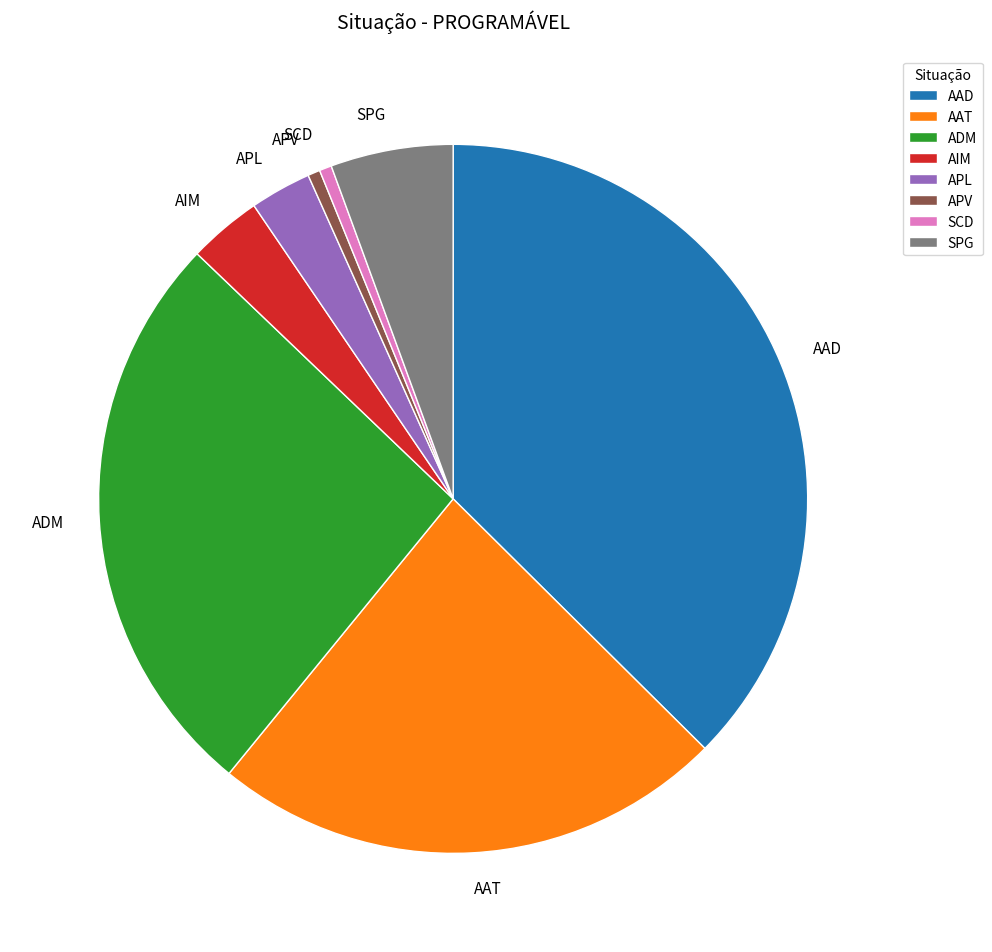

Is APL the majority of the pie?

No